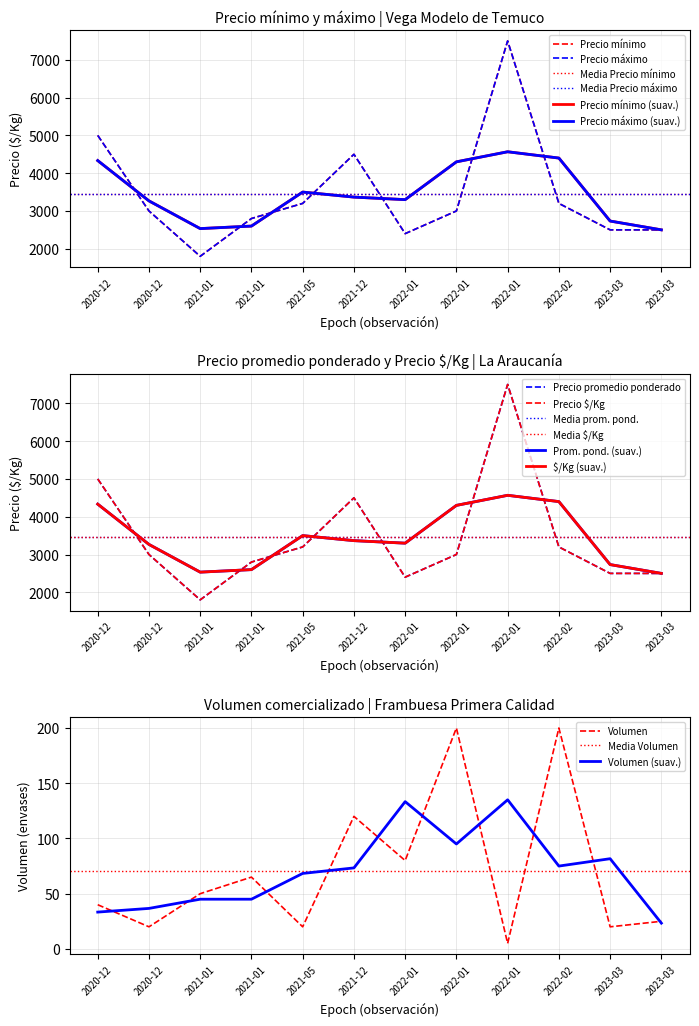

Is this an area chart (filled region under the line)?

No